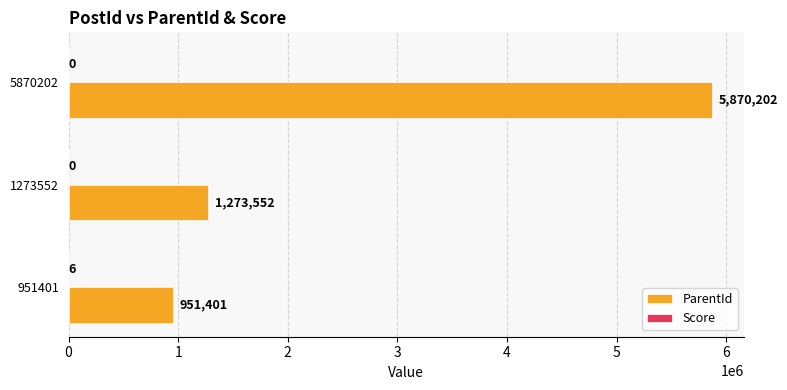

How many data points does each series have?

3